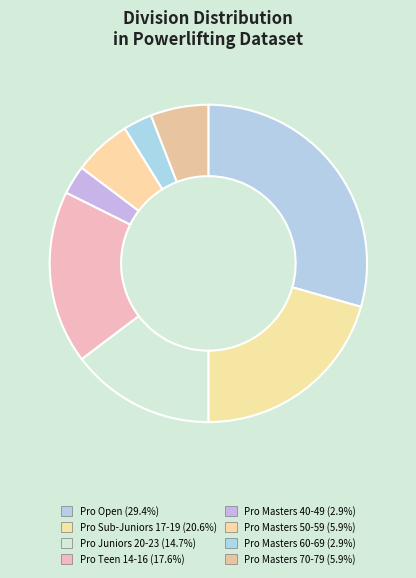

How many slices are in this pie chart?

8